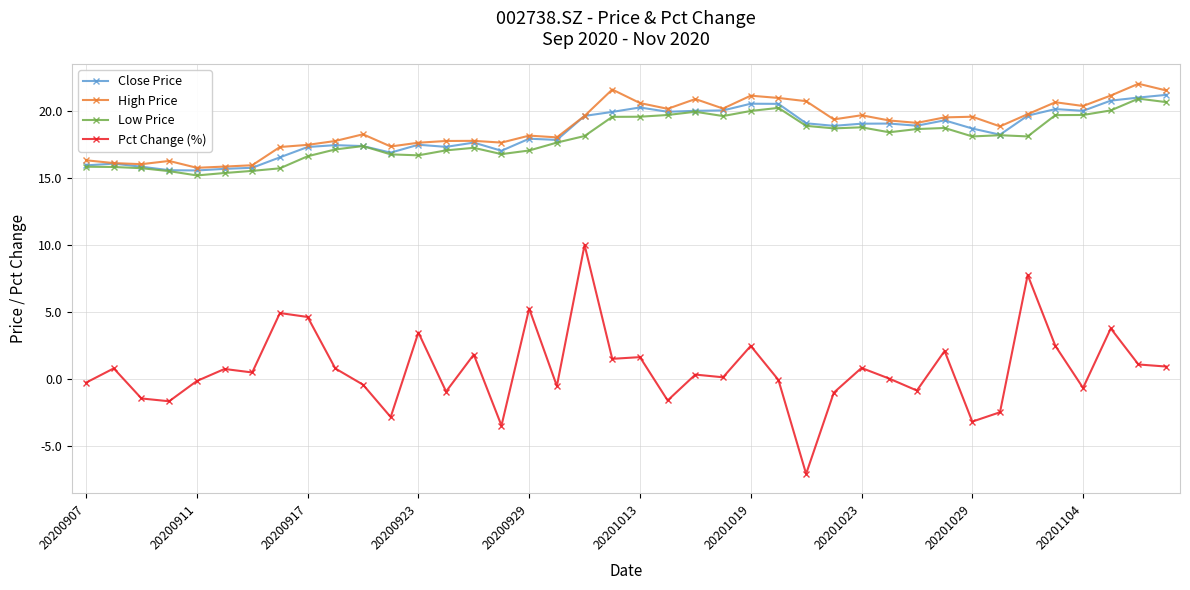

True or false: High Price and Pct Change (%) cross at least once.

False